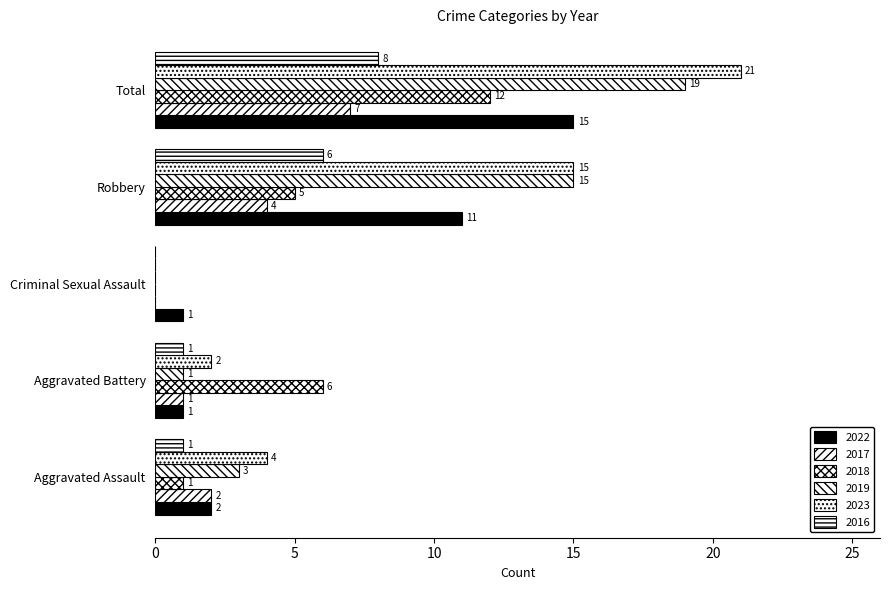

Between Robbery and Total, which is larger?

Total